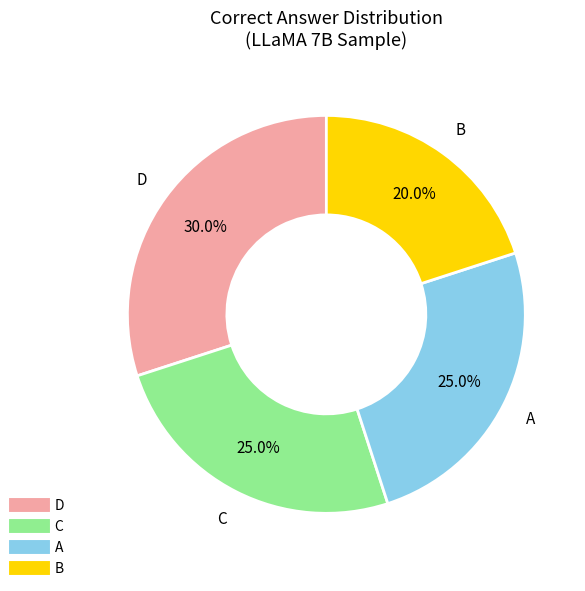

Is there a majority slice in this chart?

No